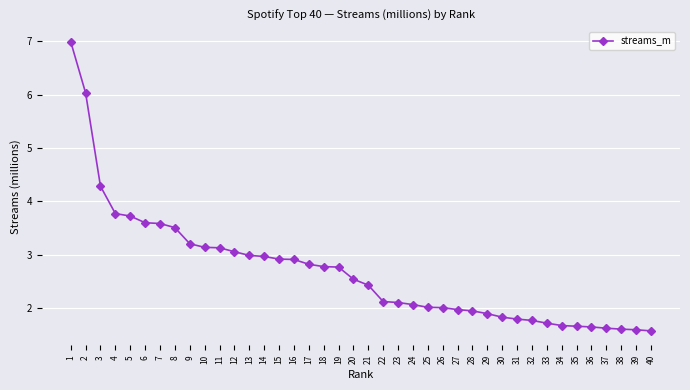

Where does the data first go above 2?

1